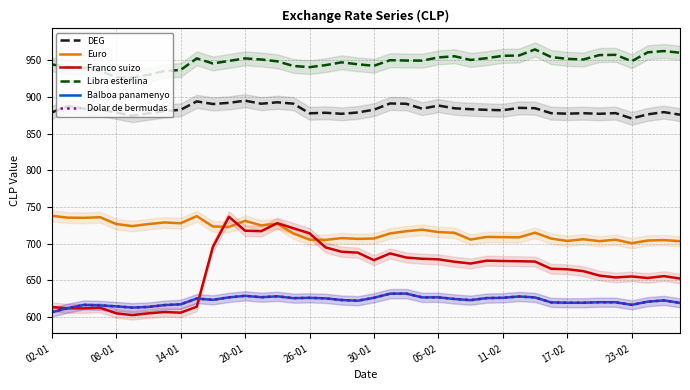

In Franco suizo, how many points are higher than both neighbors (excluding endpoints)?

8